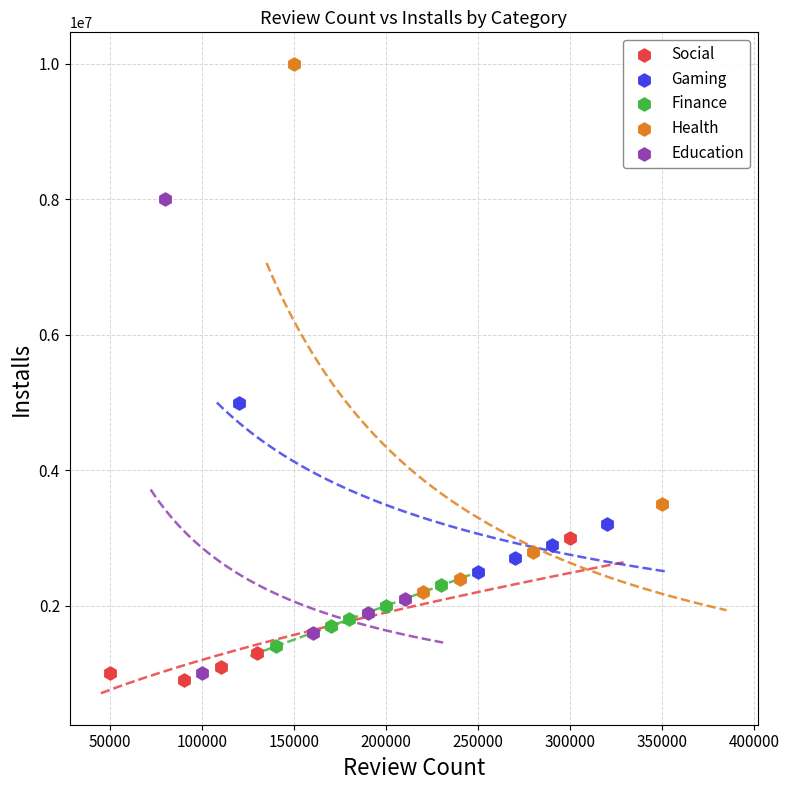

Which series reaches the maximum Y coordinate?

Health